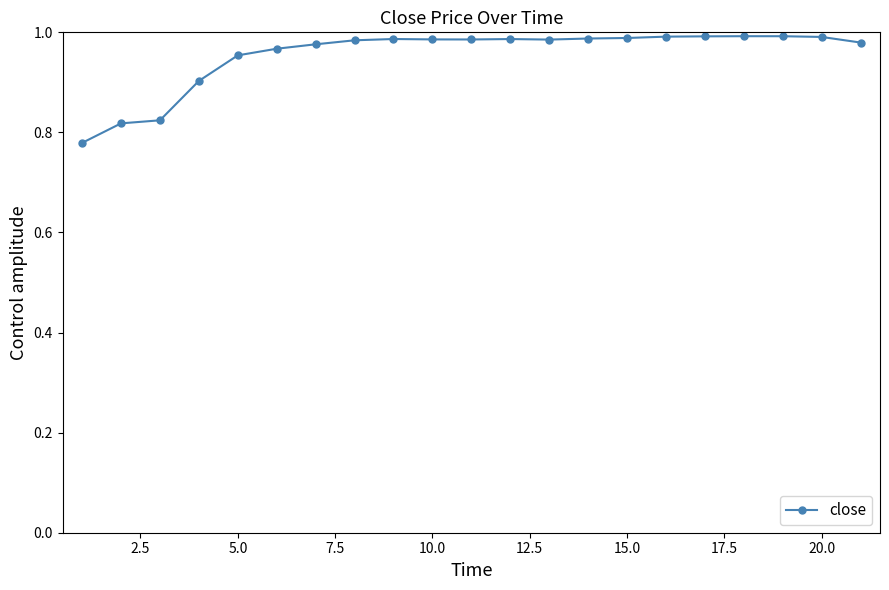

What is the sum of all values?

20.1